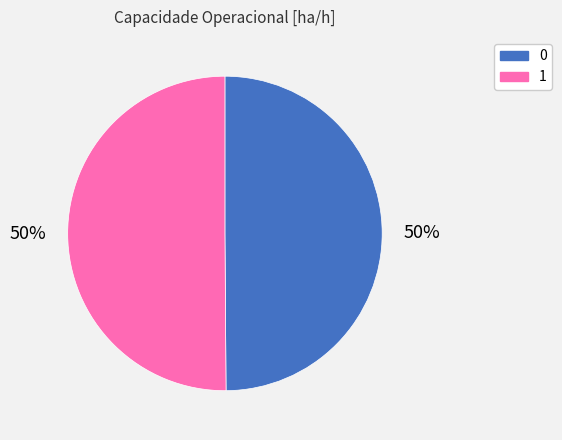

Is the sum of 0 and 1 greater than half?

Yes